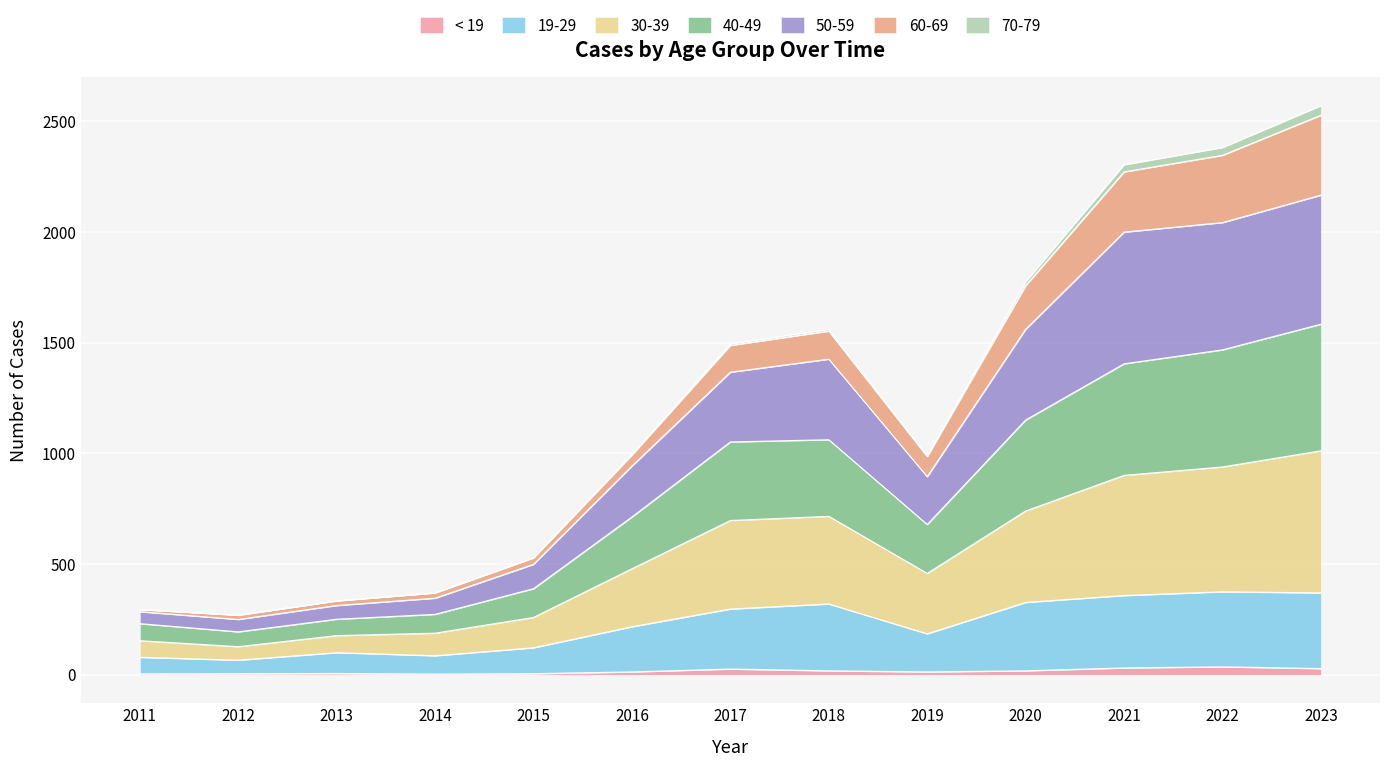

What are all the series names shown in the legend?

< 19, 19-29, 30-39, 40-49, 50-59, 60-69, 70-79